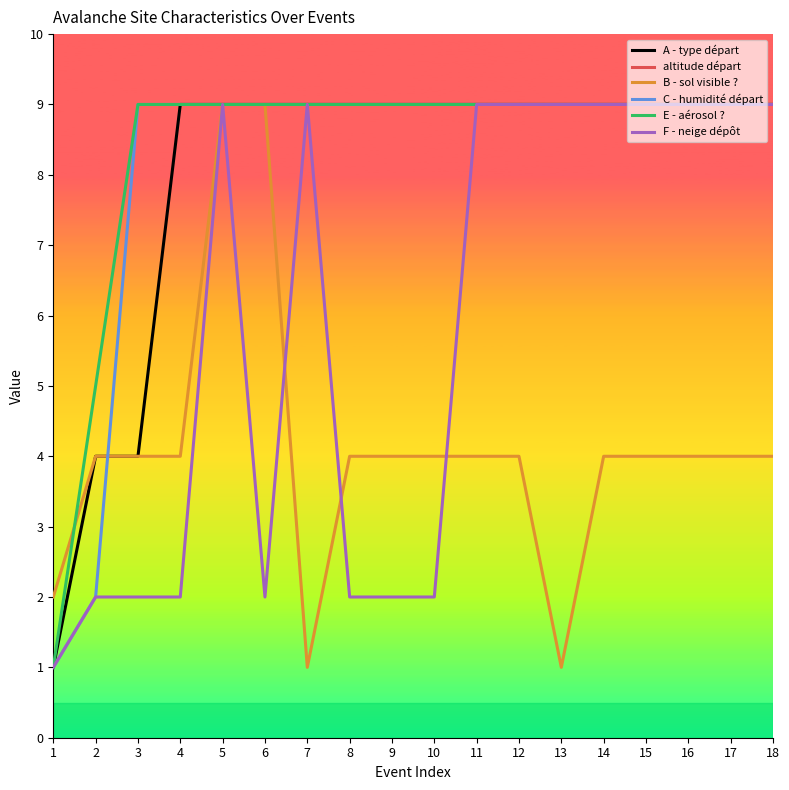

Does the chart have visible grid lines?

No